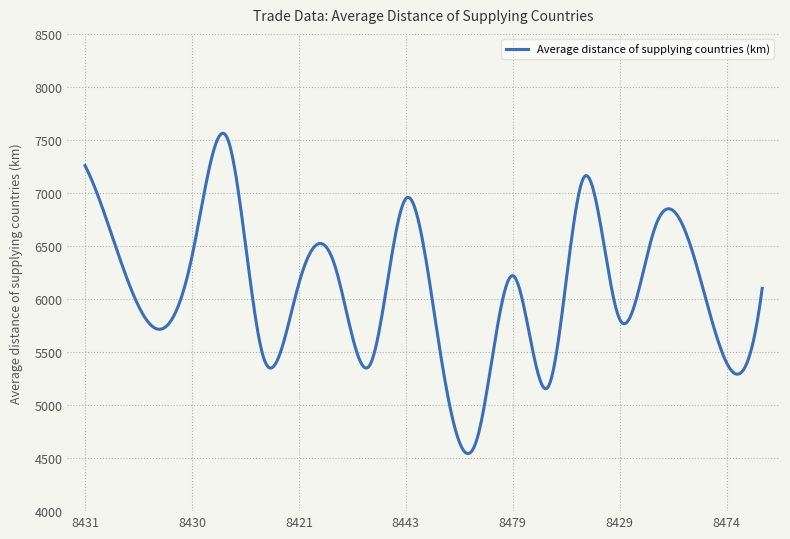

What is the greatest value displayed?

7563.6